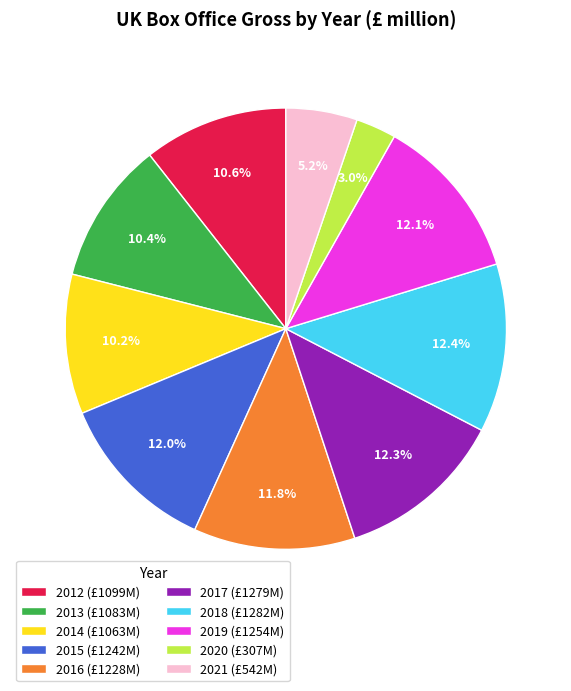

True or false: 2018 accounts for 12% of the total.

True